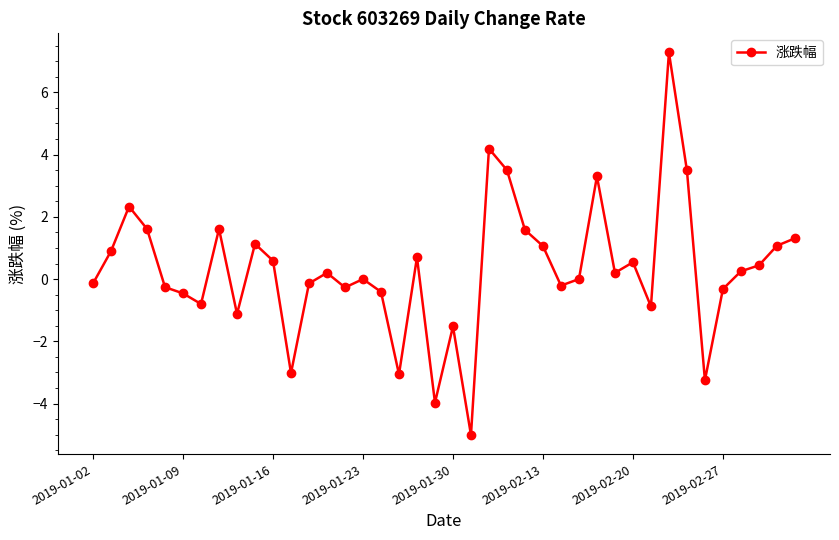

What is the value of the 17th point from the left?

-0.4